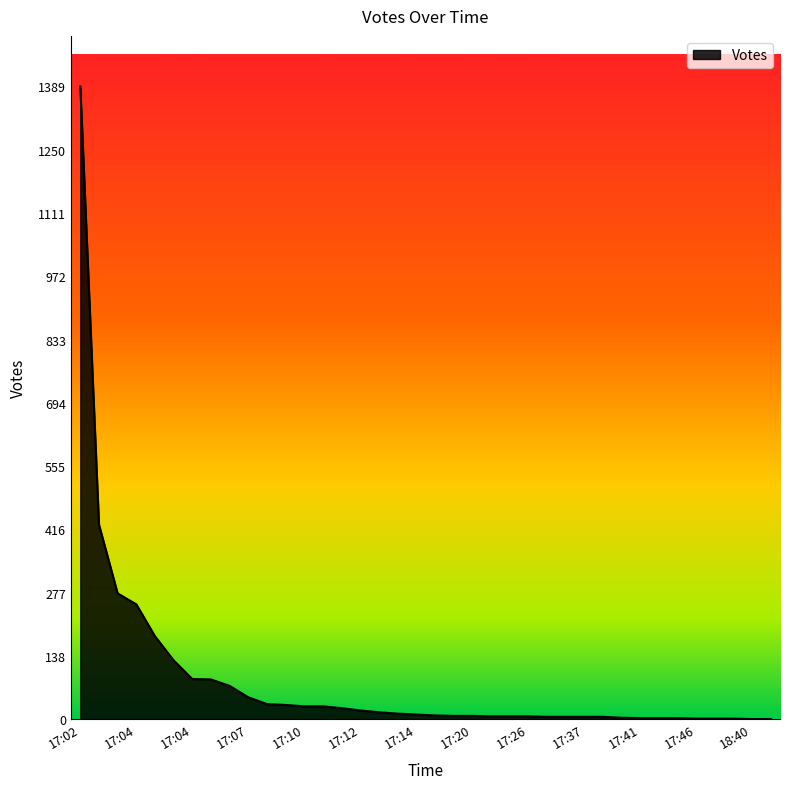

Does the chart display data point markers on the line(s)?

No